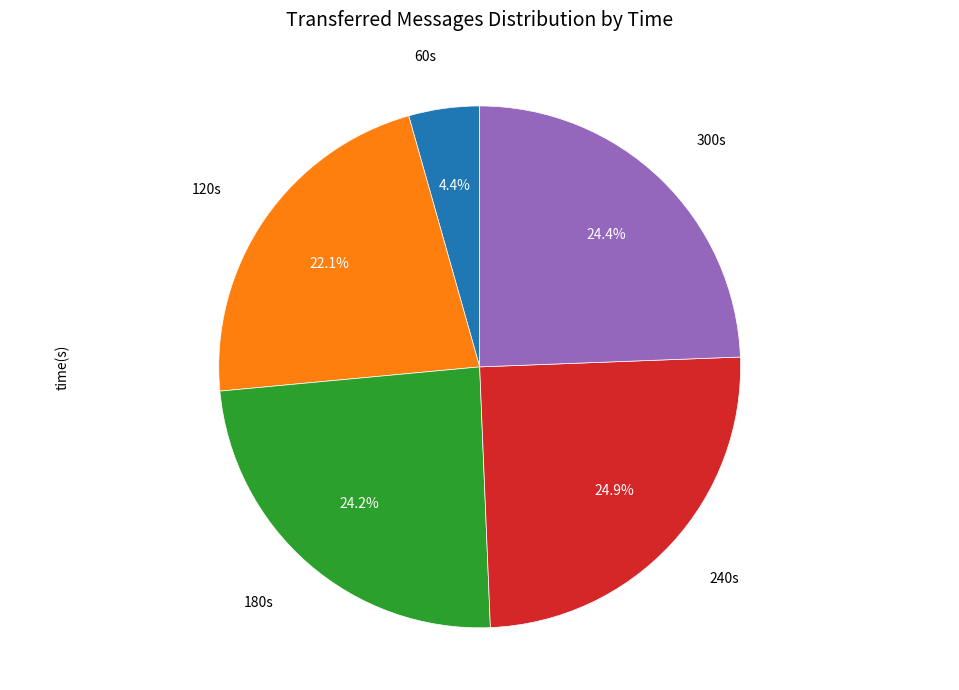

Does any single category account for the majority?

No